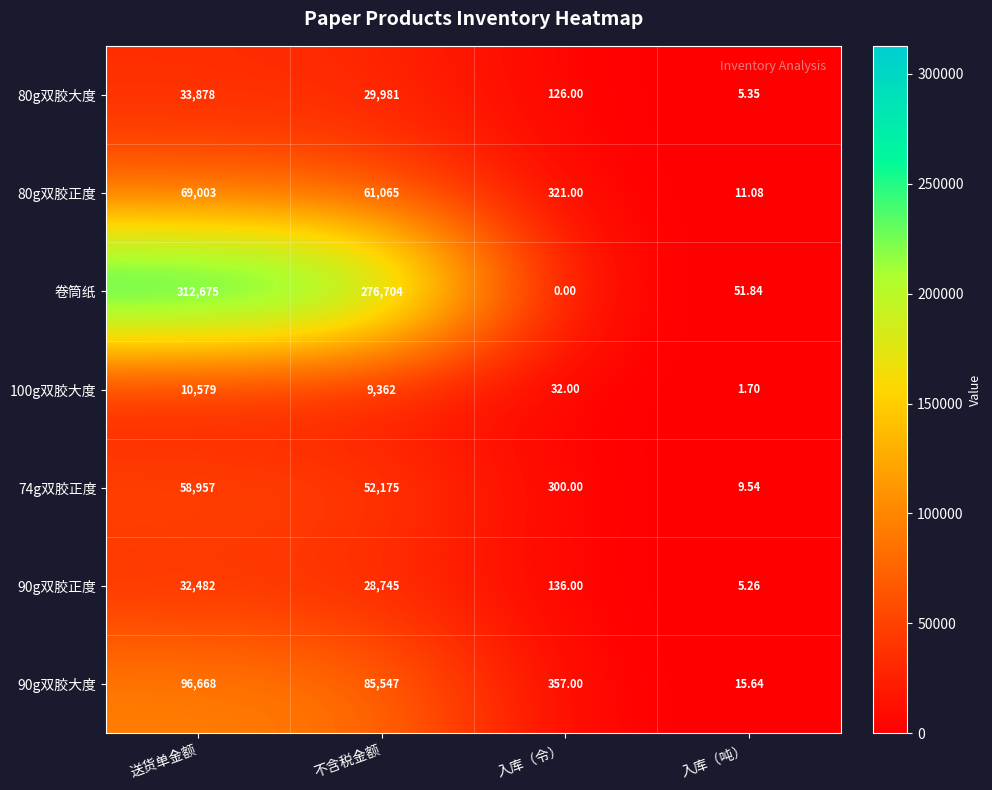

Is the value of 卷筒纸 at 入库（令） greater than the value of 80g双胶大度 at 不含税金额?

No